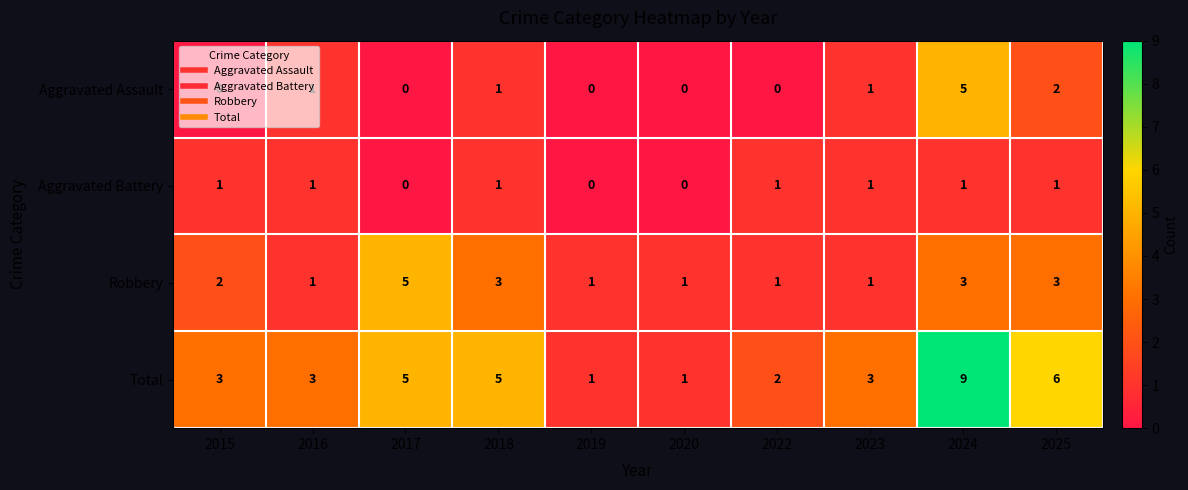

At how many categories does at least one series exceed 8?

1